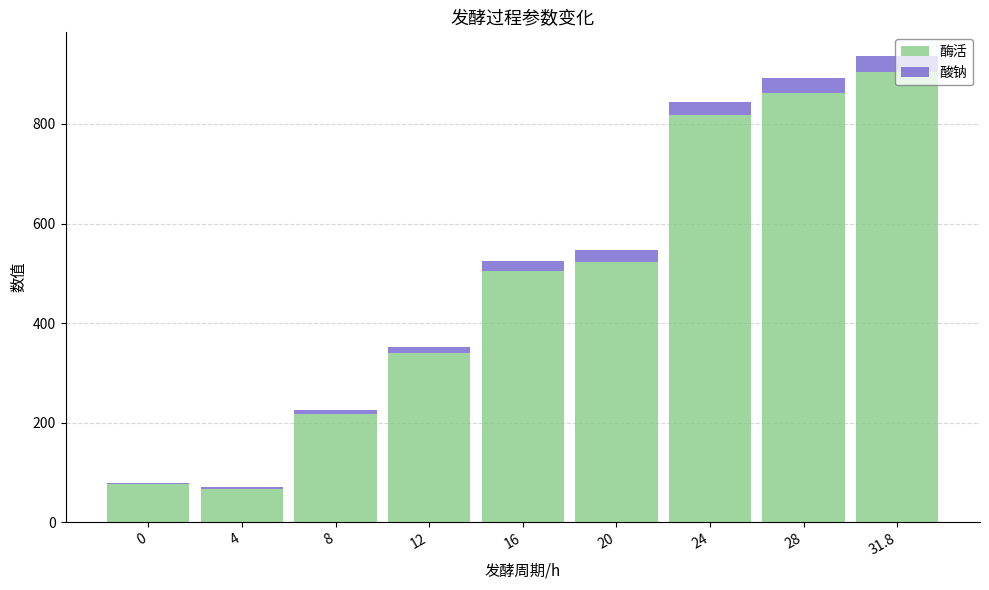

At which category is the sum across all series the highest?

31.8